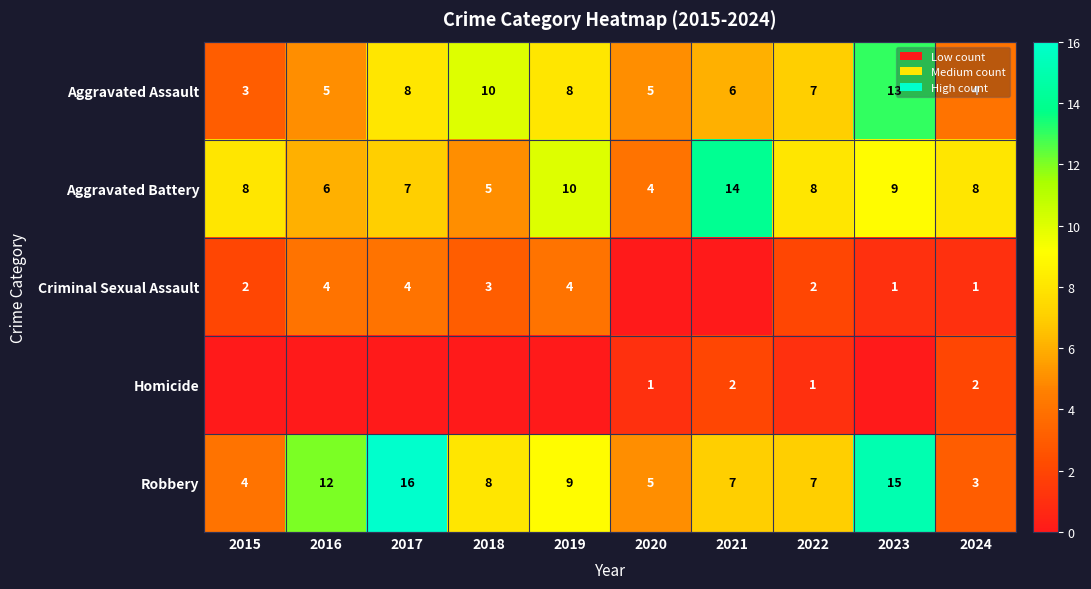

What is the approximate value of Aggravated Assault at 2016, to the nearest 5?

5